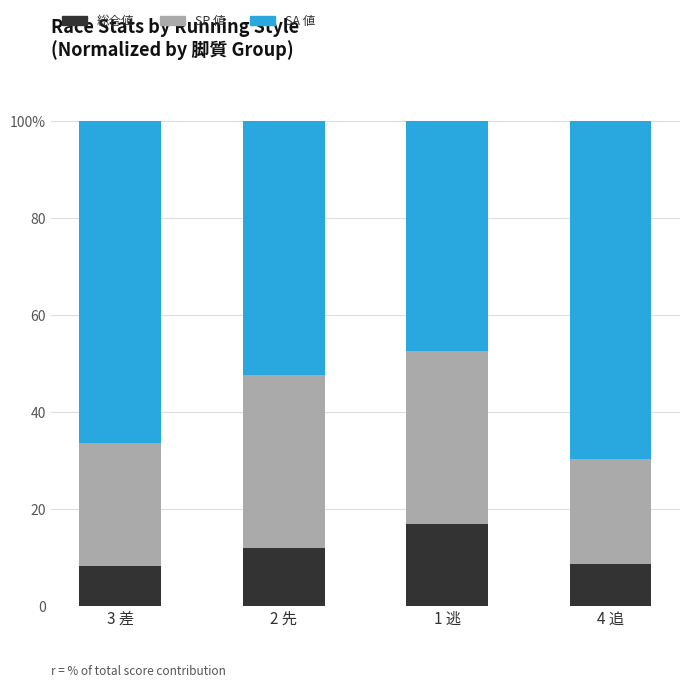

Are the bars horizontal?

No